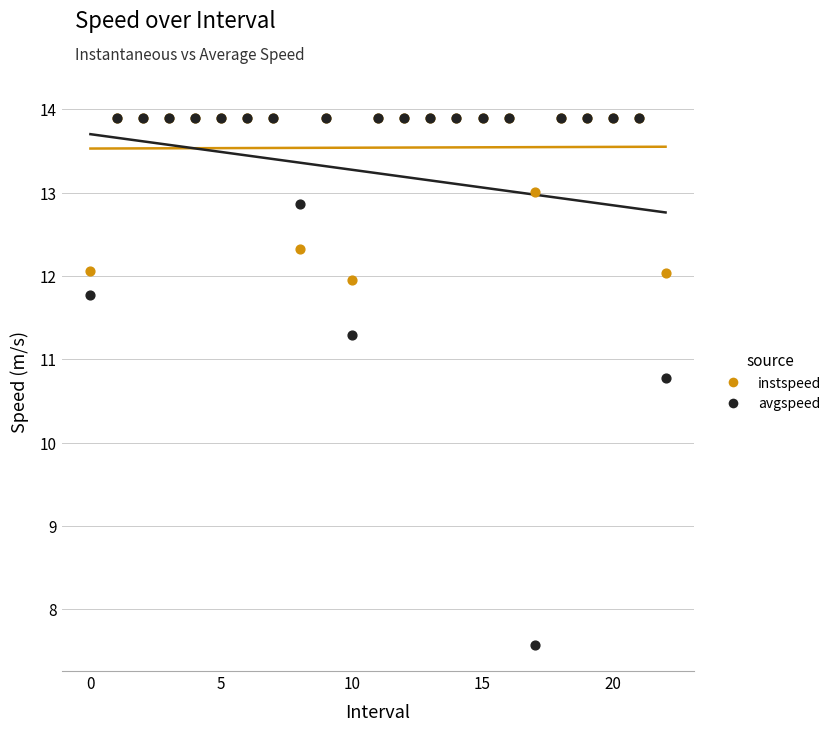

In the avgspeed series, what Y value is closest to 10?

10.8